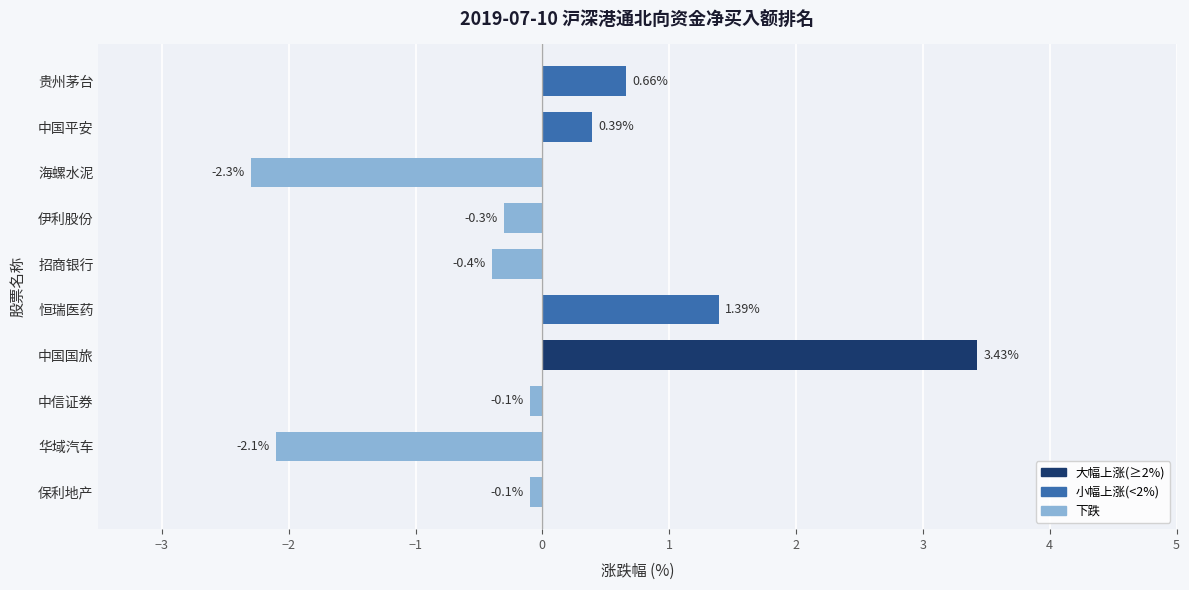

What is the label of the 5th bar from the top?

招商银行